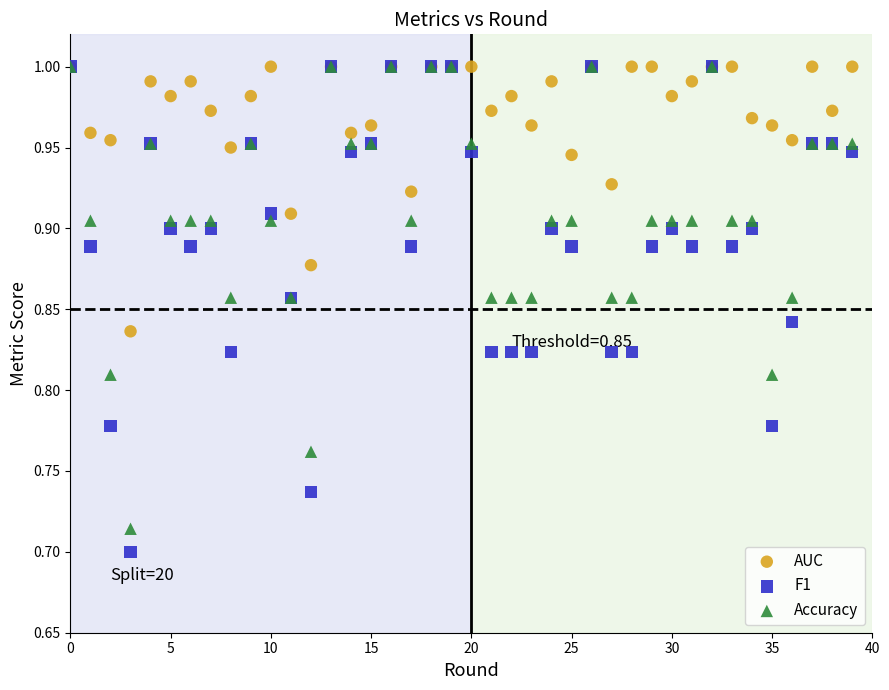

What are all the series names shown in the legend?

AUC, F1, Accuracy